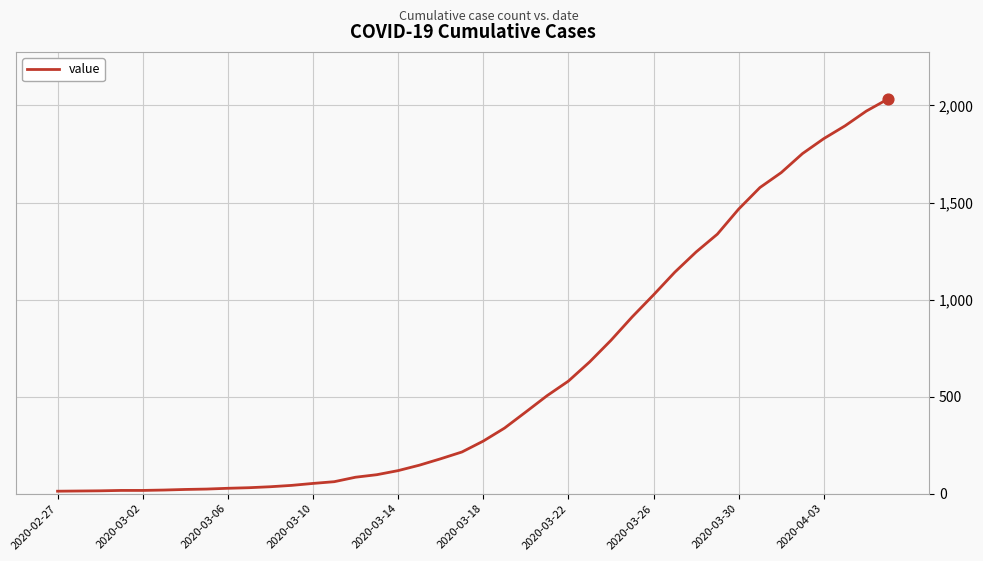

What is the difference between the maximum and minimum values?

2019